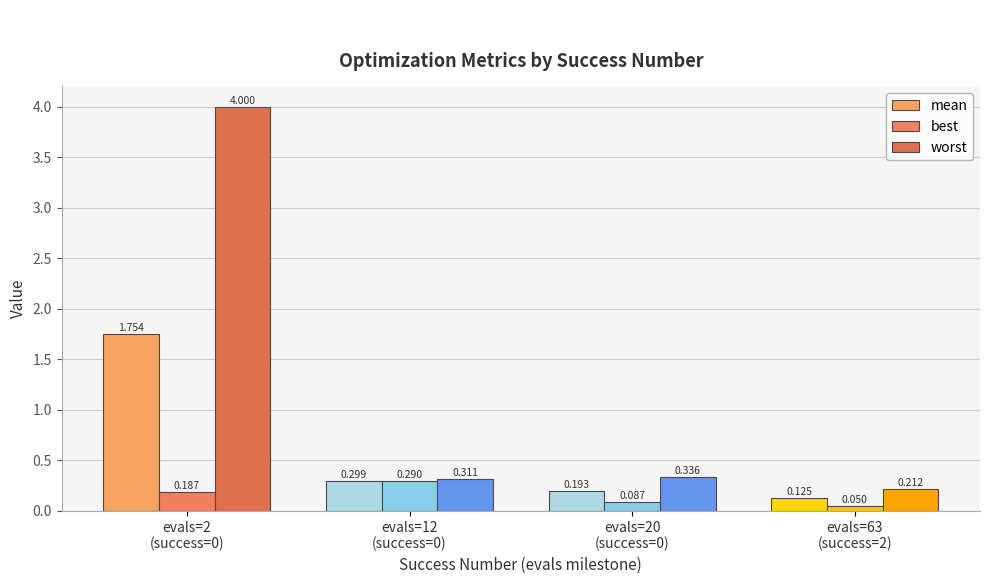

Reading right to left, list all the values displayed in this chart.

mean: 0.1	0.2	0.3	1.8
best: 0.0	0.1	0.3	0.2
worst: 0.2	0.3	0.3	4.0